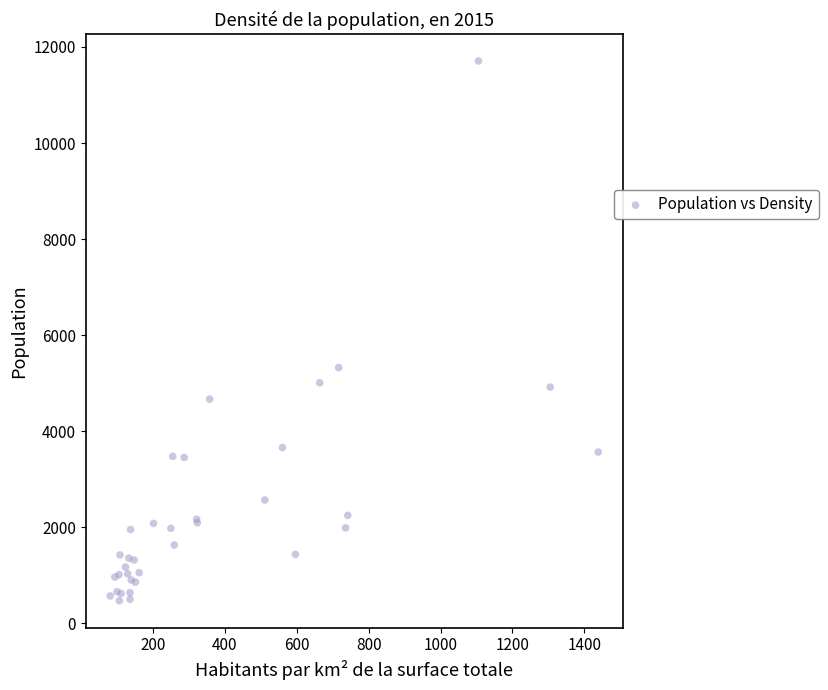

What Y value in the scatter plot is closest to 6090?

5326